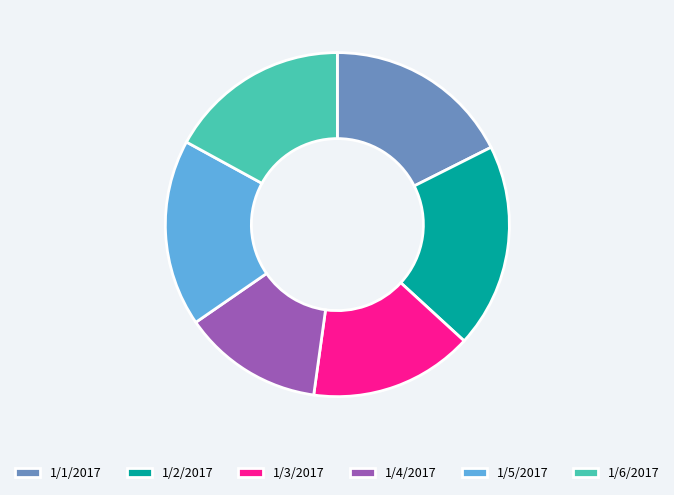

What is the smallest slice in the pie chart?

1/4/2017